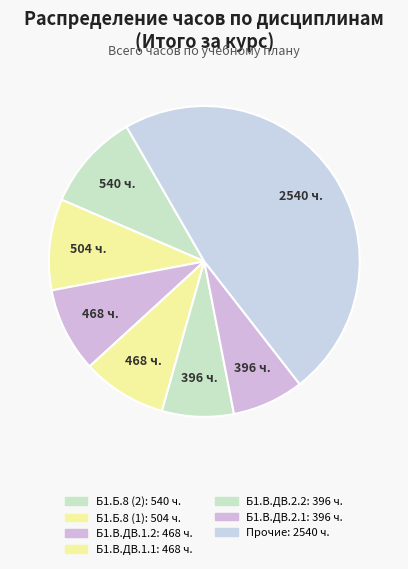

How many slices are in this pie chart?

7